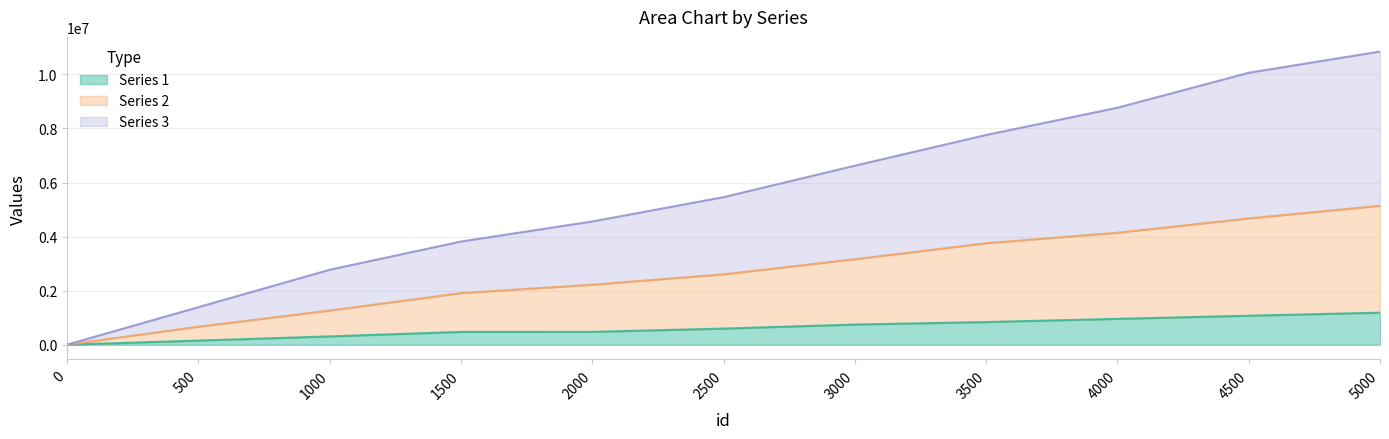

True or false: 1 and 3 cross at least once.

False